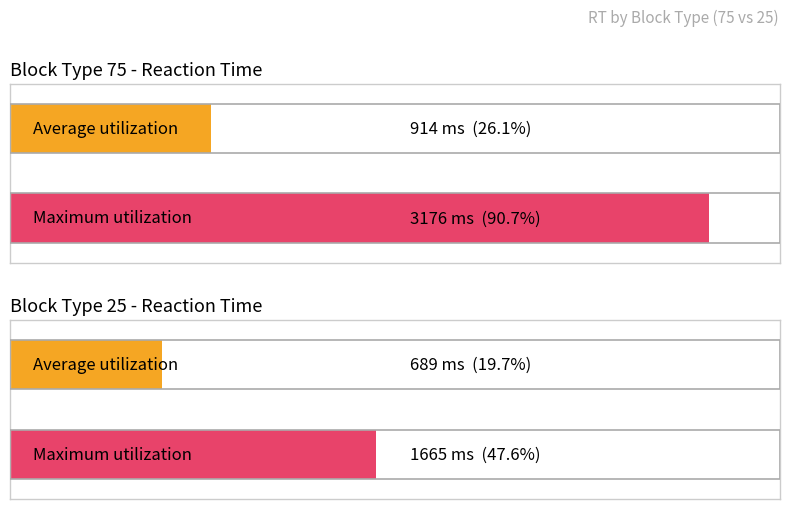

True or false: Maximum utilization has a value of 4716 at block_type 75.

False